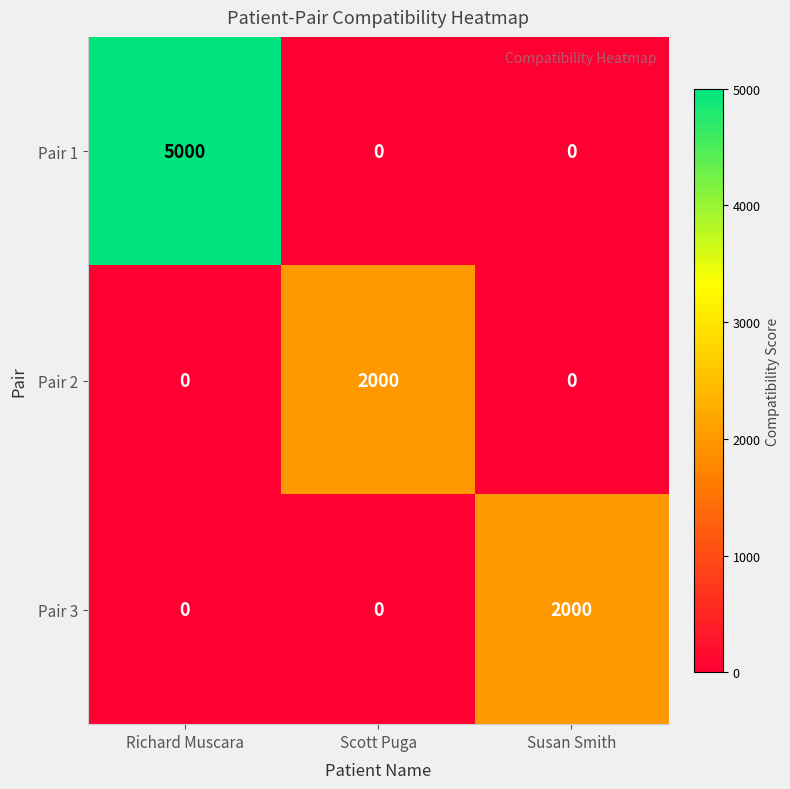

Reading left to right, what are all the values shown in this chart?

Pair 1: 5000	0	0
Pair 2: 0	2000	0
Pair 3: 0	0	2000